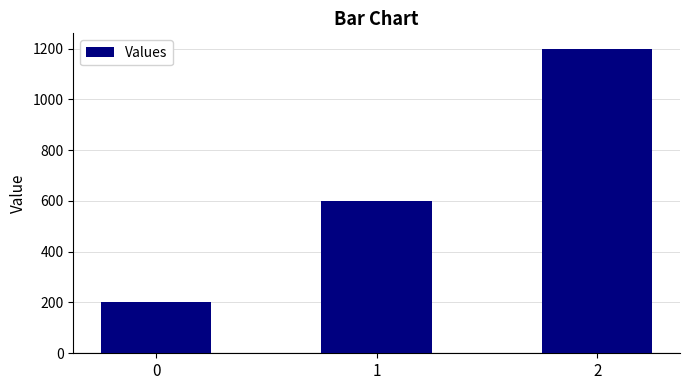

The chart shows a value of 656 at 2. True or false?

False